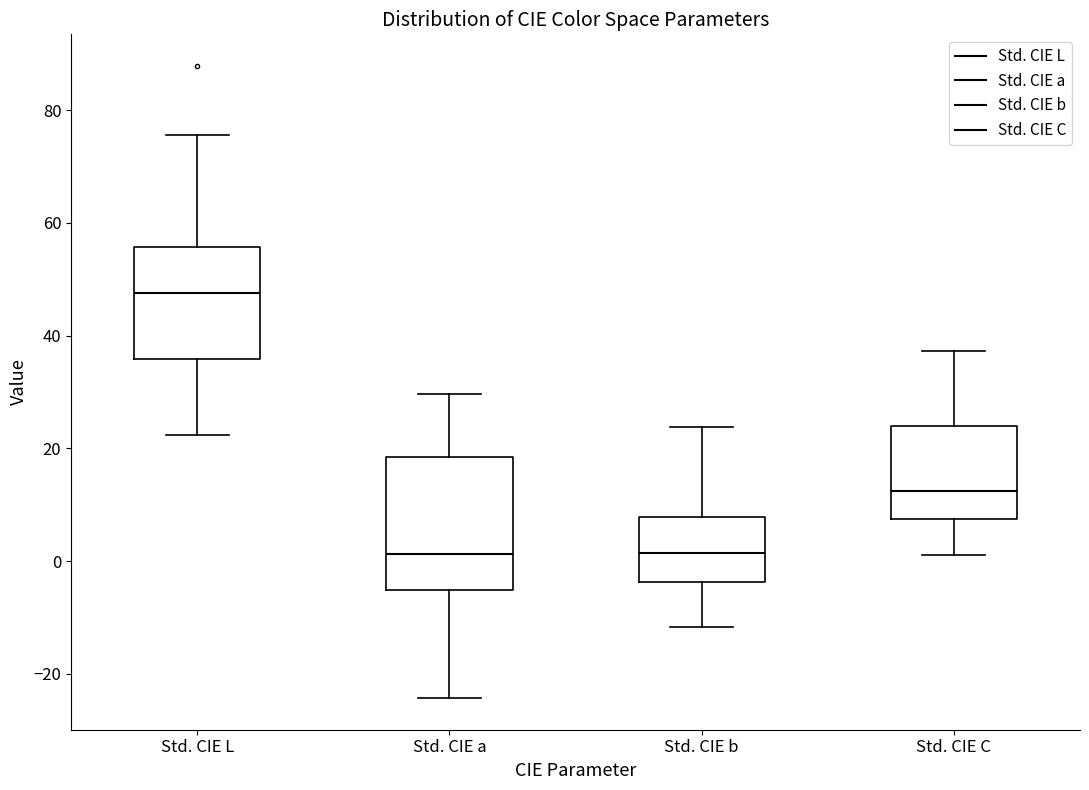

Which box is the tallest, from its lower edge to its upper edge?

Std. CIE a